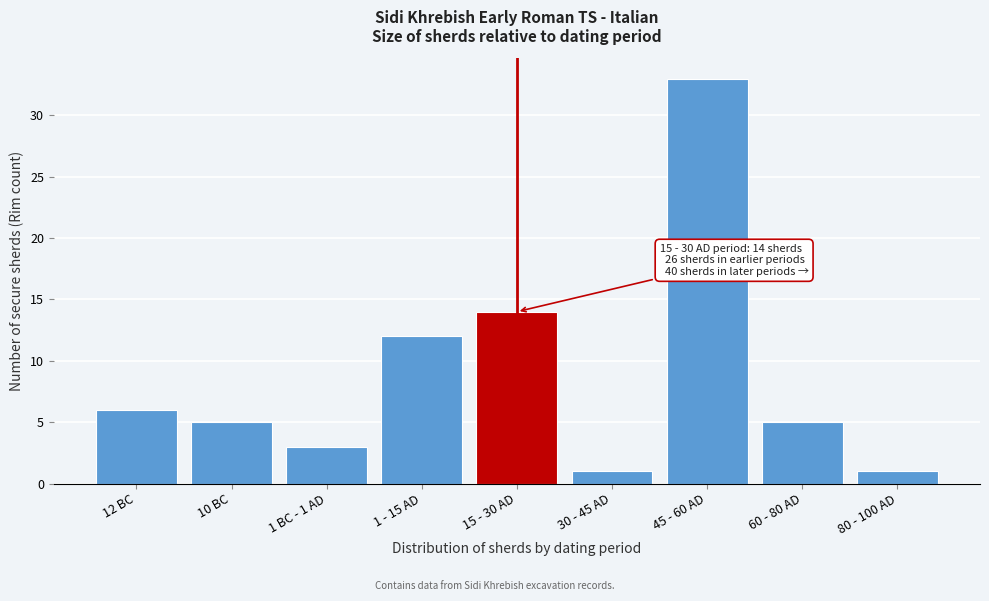

Reading left to right, what are all the values shown in this chart?

12 BC=6	10 BC=5	1 BC - 1 AD=3	1 - 15 AD=12	15 - 30 AD=14	30 - 45 AD=1	45 - 60 AD=33	60 - 80 AD=5	80 - 100 AD=1